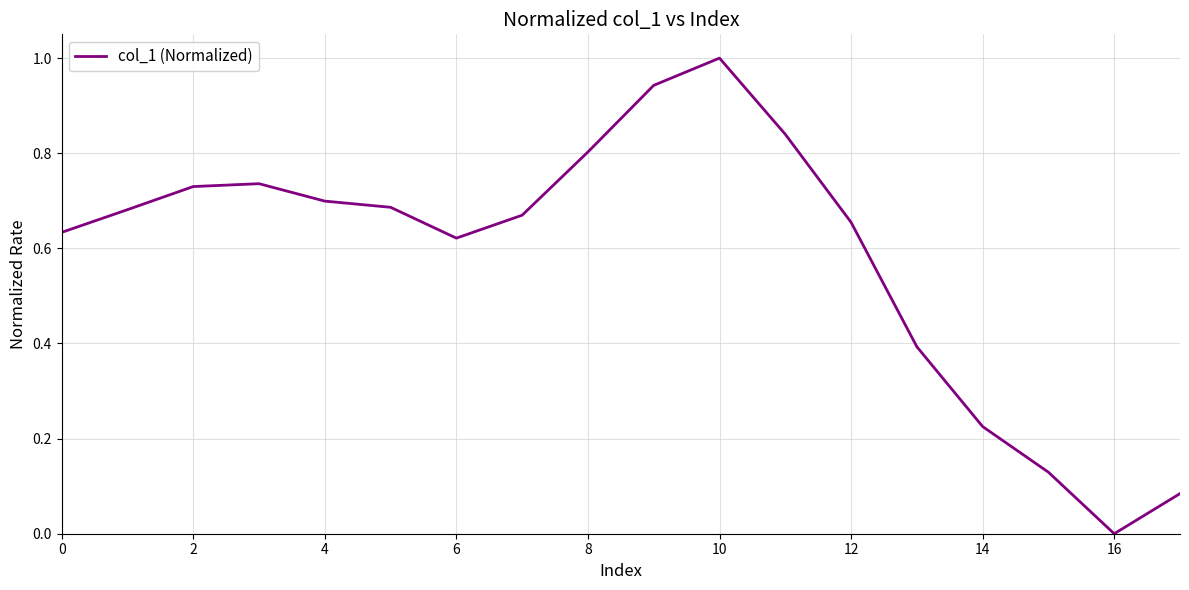

What is the difference between the maximum and minimum values?

1.0